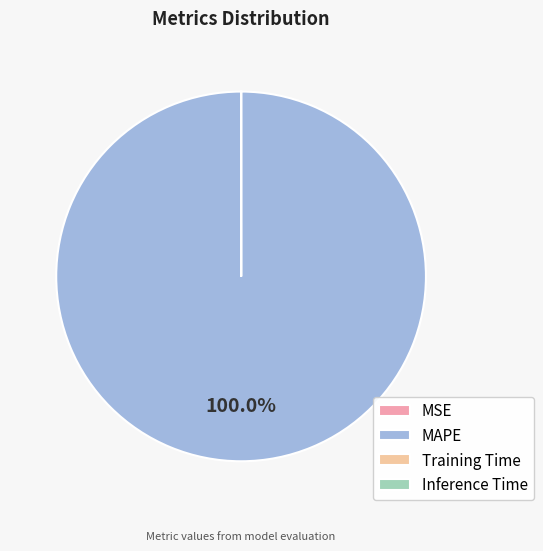

What is the largest slice in the pie chart?

MAPE